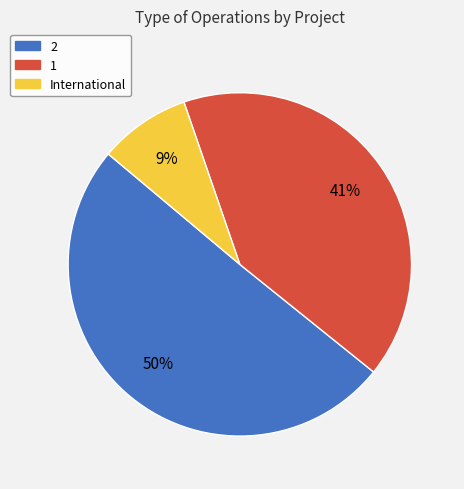

To the nearest percent, what portion does International represent?

9%